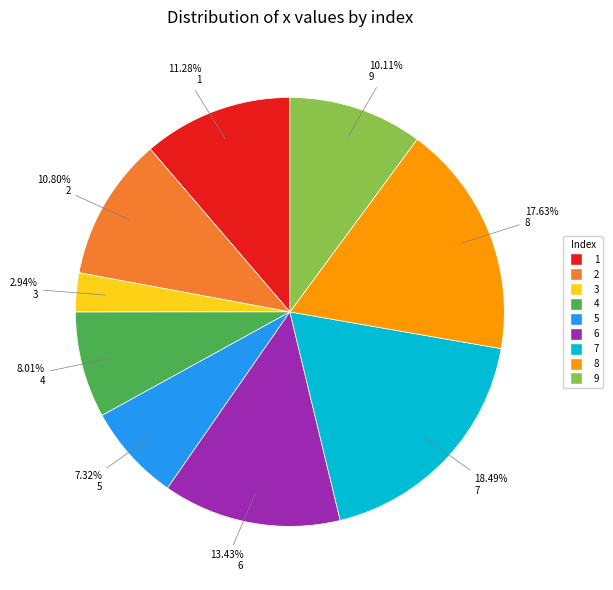

The 9 slice represents 10% of the pie. True or false?

True